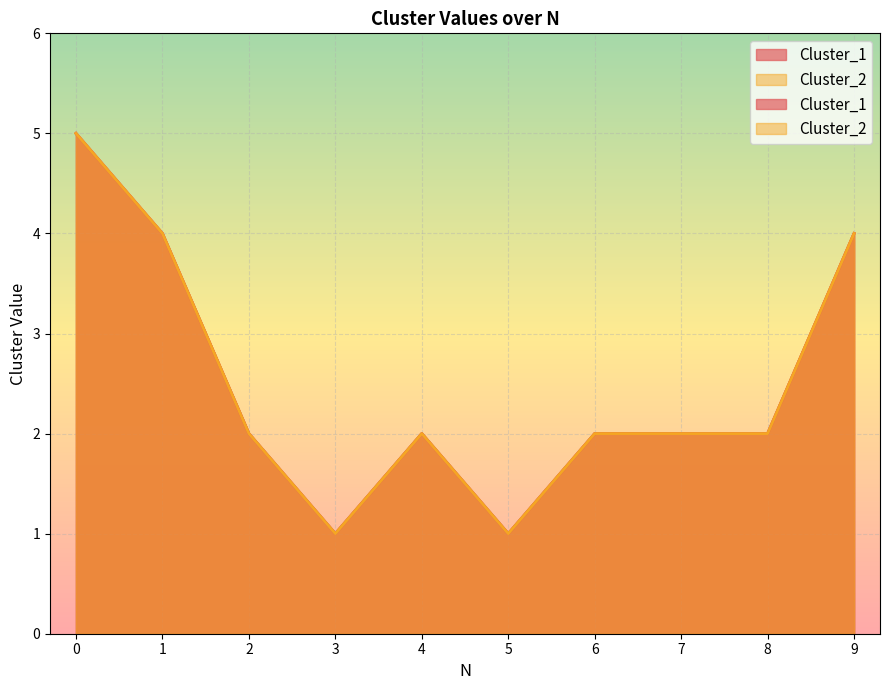

What is the total value across all series at 4?

4